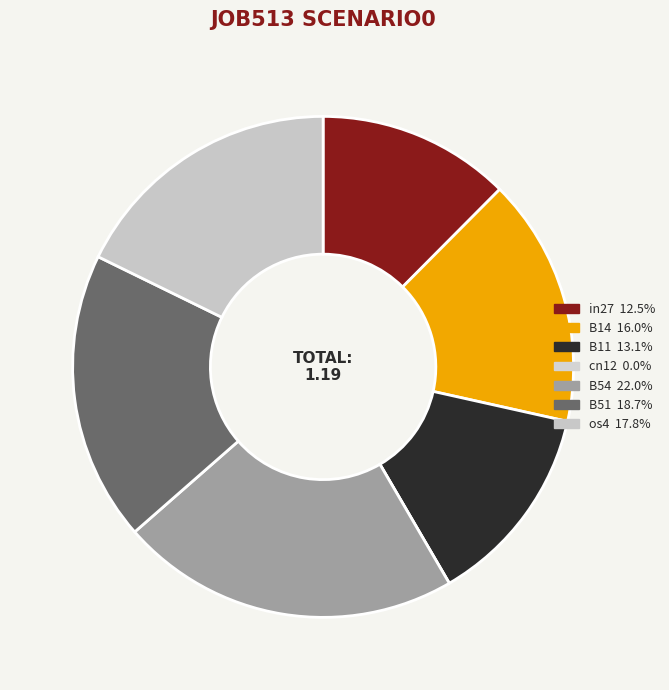

Which category has the biggest portion of the pie?

B54